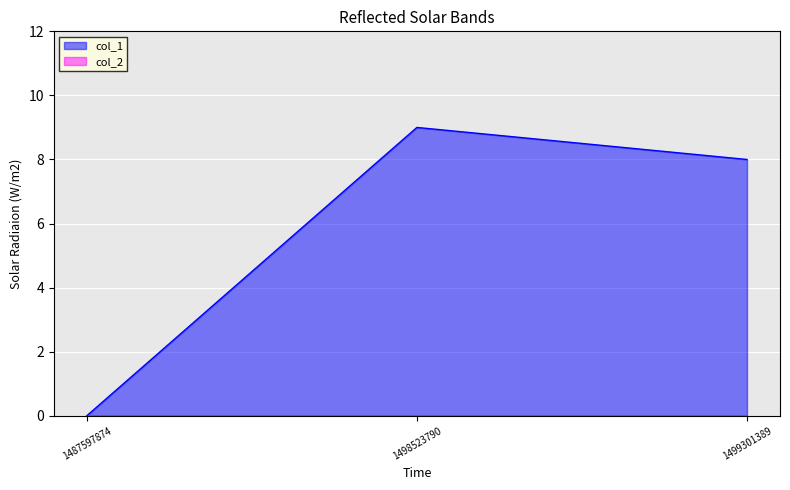

Approximately how many times larger is the value at 1499301389 compared to 1498523790?

0.9